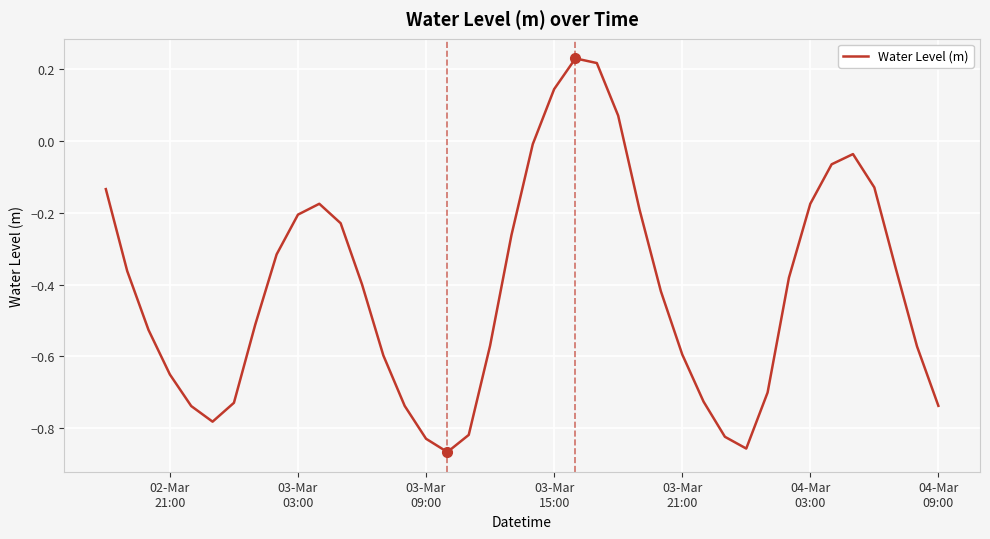

What is the difference between the maximum and minimum values?

1.1